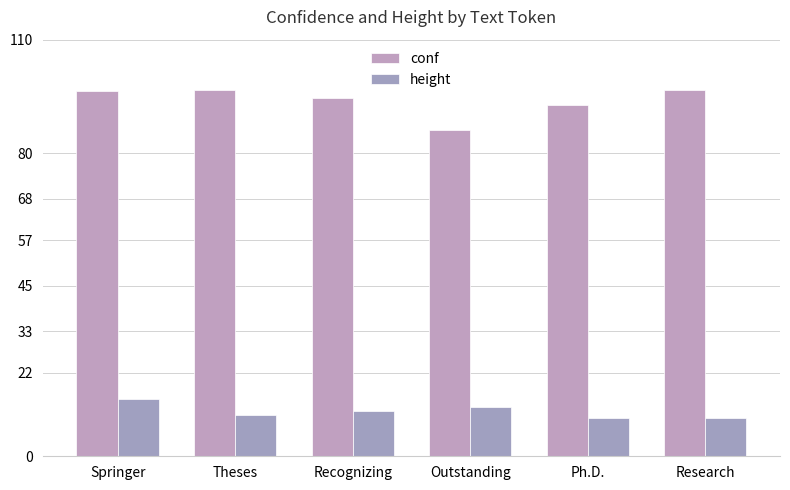

How many groups of bars are there?

6